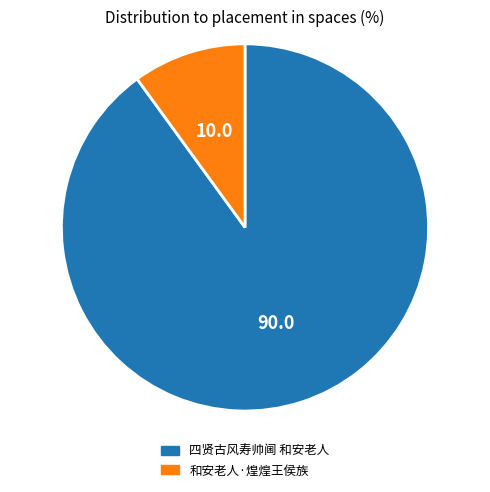

Is there a majority slice in this chart?

Yes